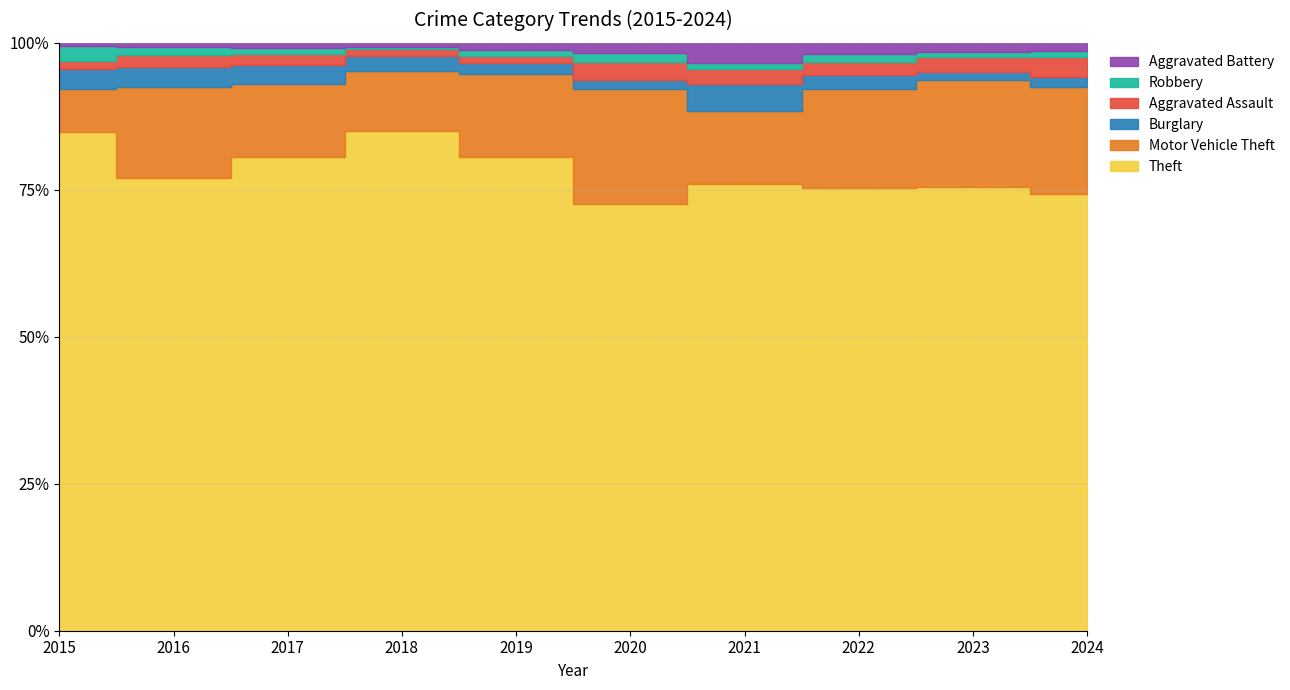

What is the value of the Aggravated Assault point at the 10th from the left?

17